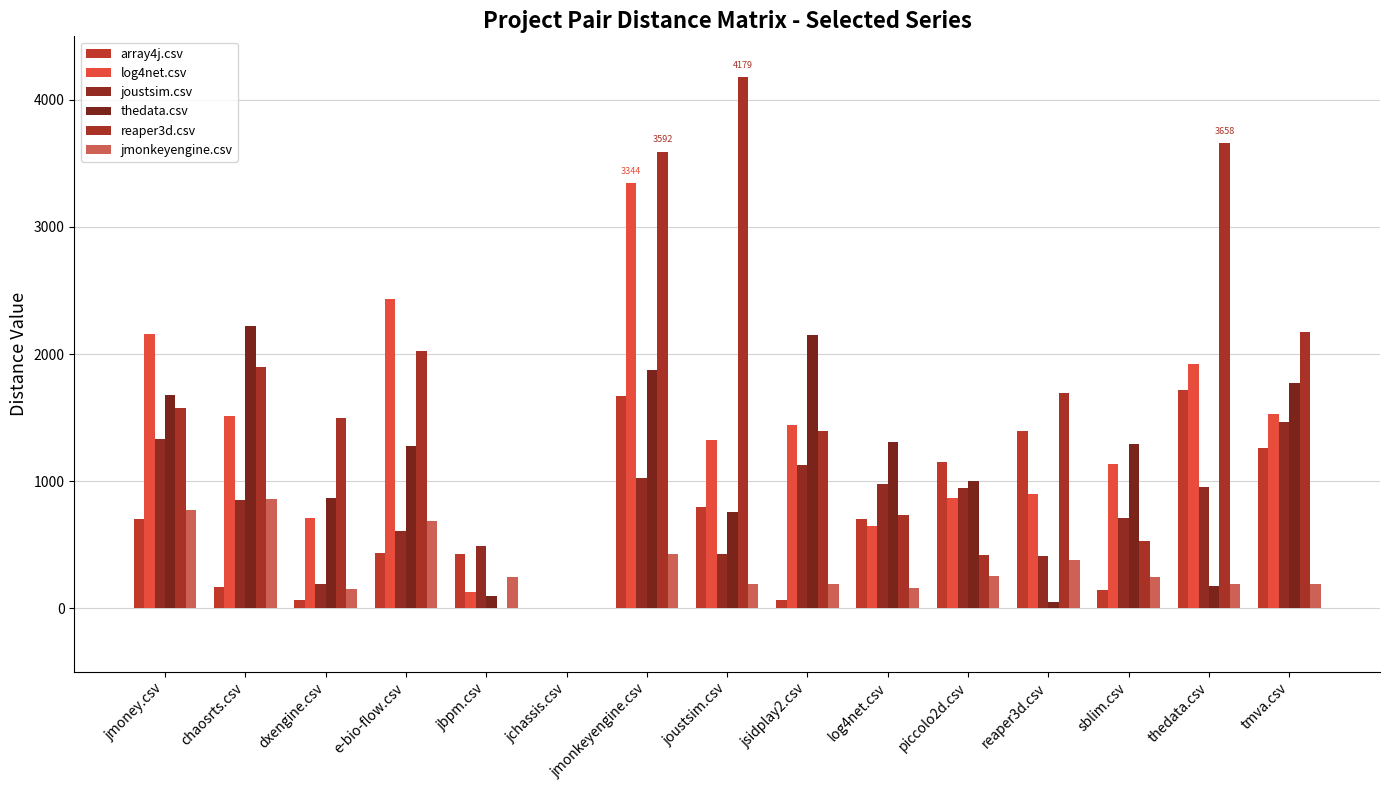

Between jmoney.csv and jbpm.csv, which series saw the biggest shift?

log4net.csv